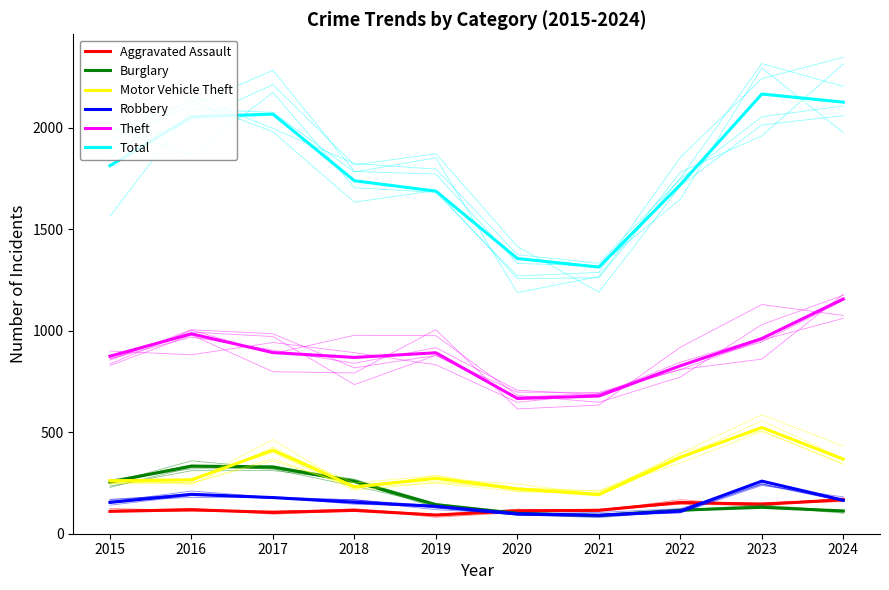

After their last crossing, which series has the higher values: Aggravated Assault or Robbery?

Aggravated Assault